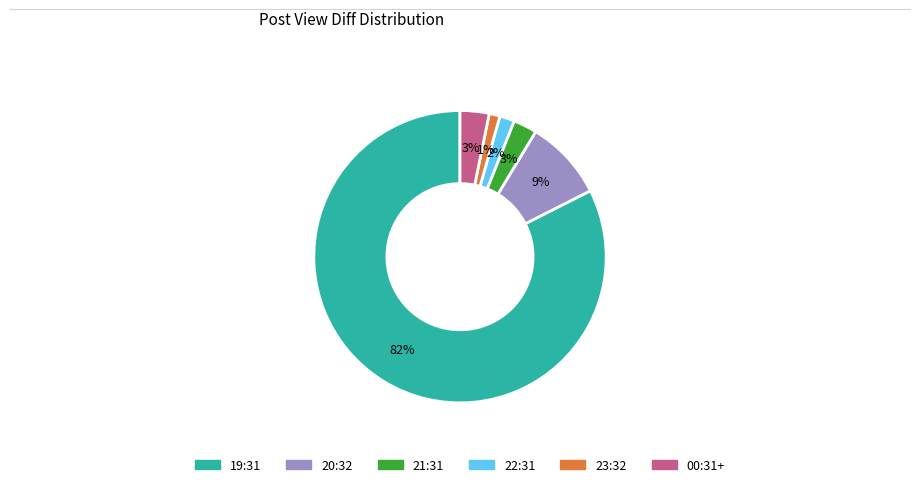

Is it true that 20:32 is 9% of the pie?

True